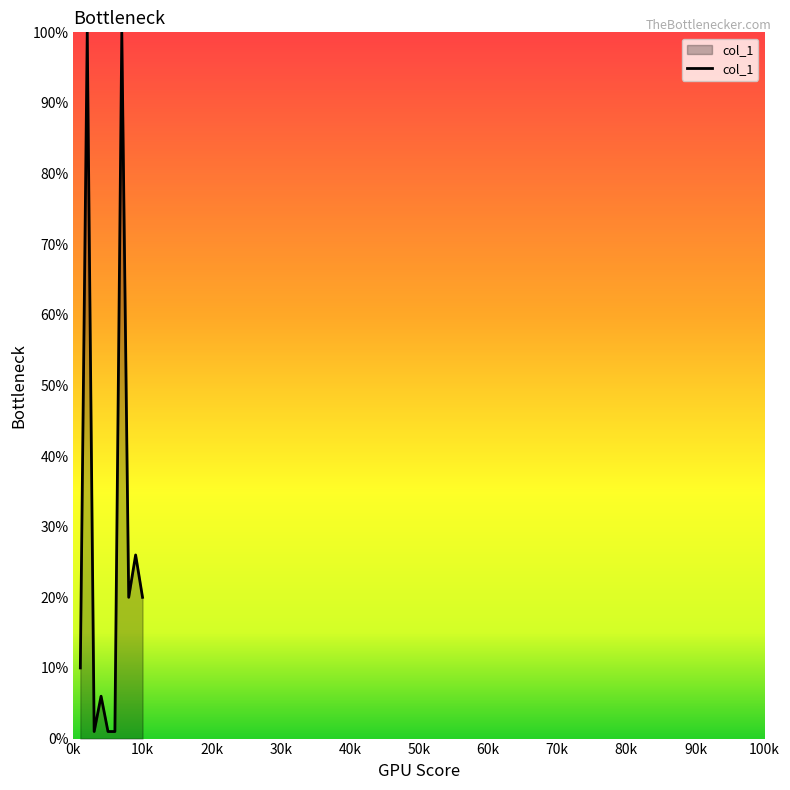

What is the difference between the maximum and minimum values?

99